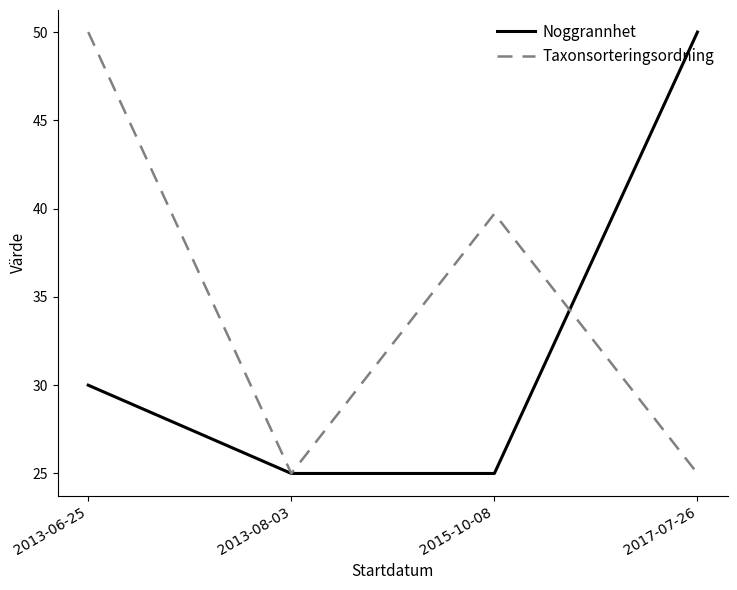

What is the lowest value of the Taxonsorteringsordning series?

25.0